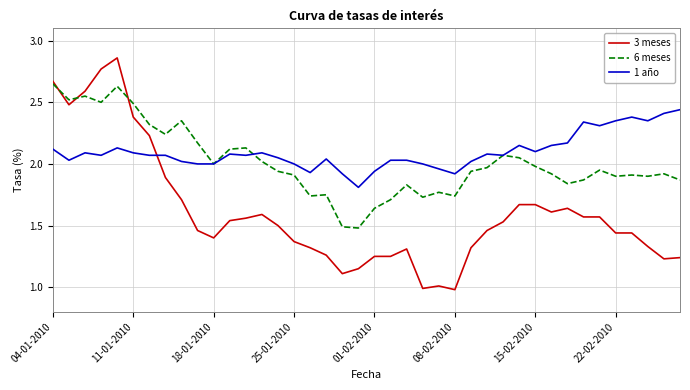

Which series has the largest range (max minus min)?

3 meses